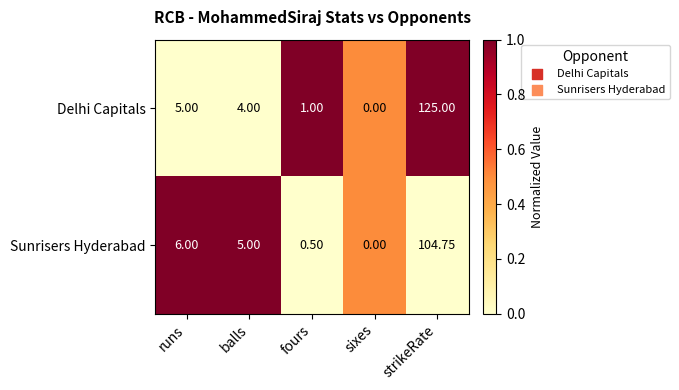

What is the maximum value shown in the chart?

125.0